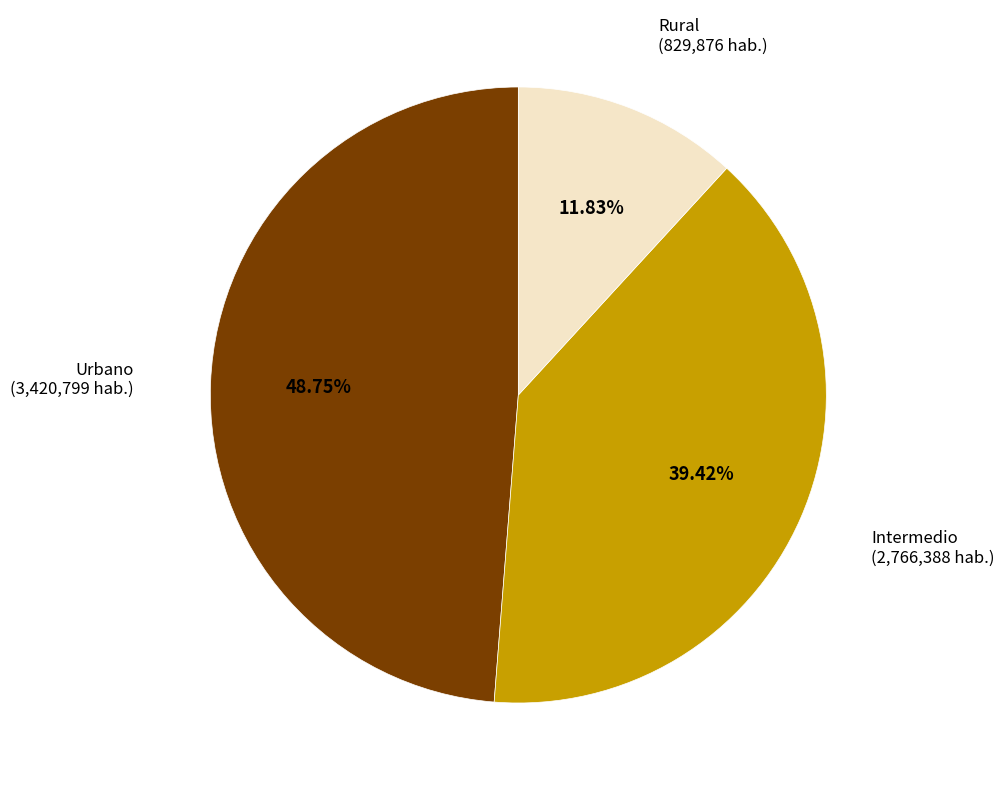

Does any single category account for the majority?

No